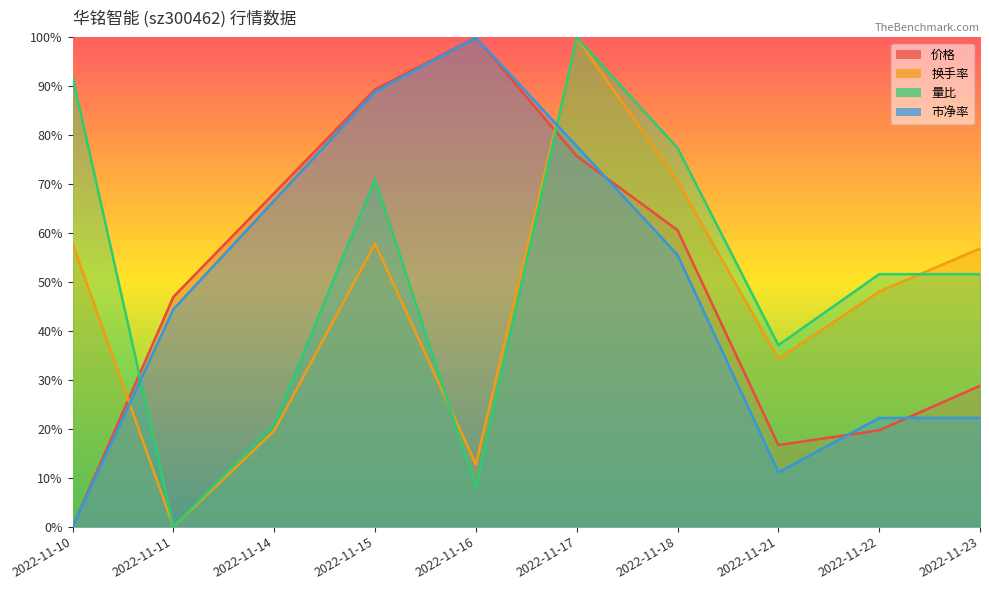

Which series has the largest range (max minus min)?

价格